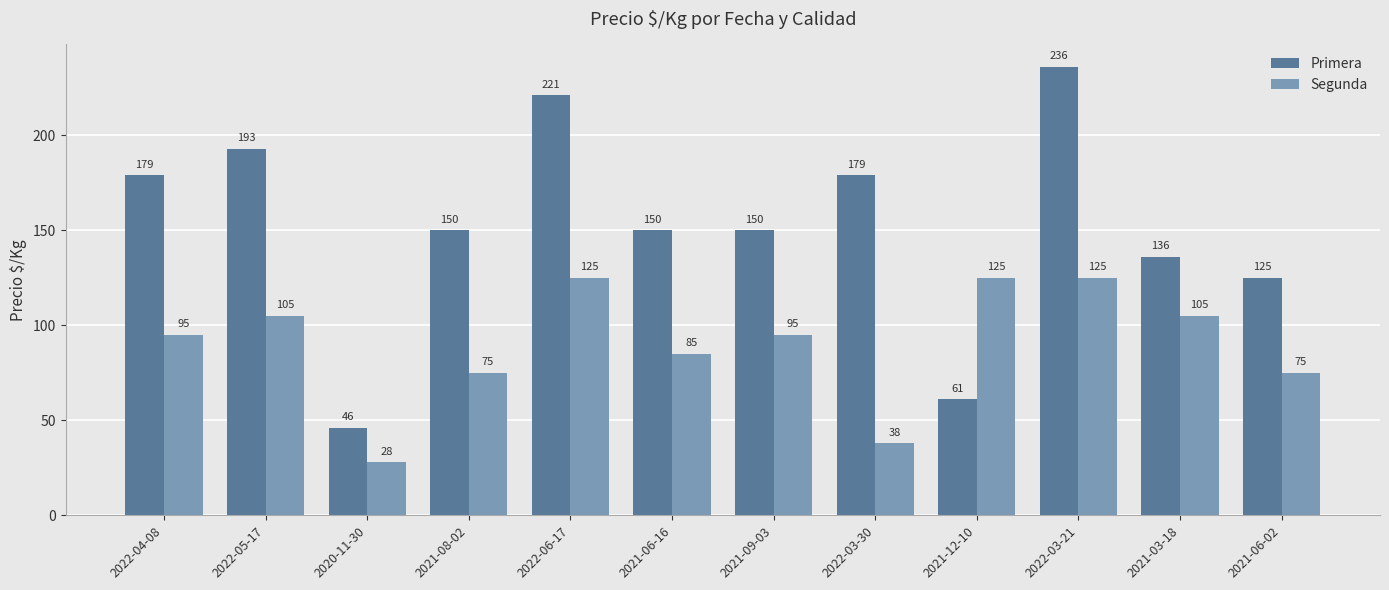

What is the minimum value shown in the chart?

28